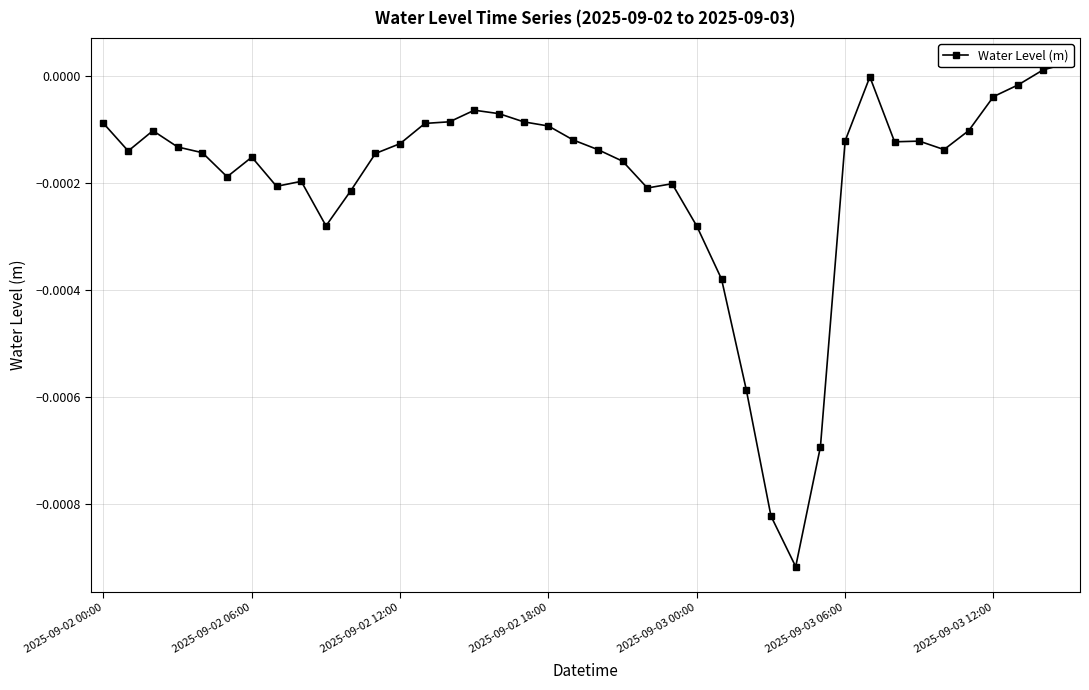

How many interior local valleys (lower than both neighbors) does the data have?

8